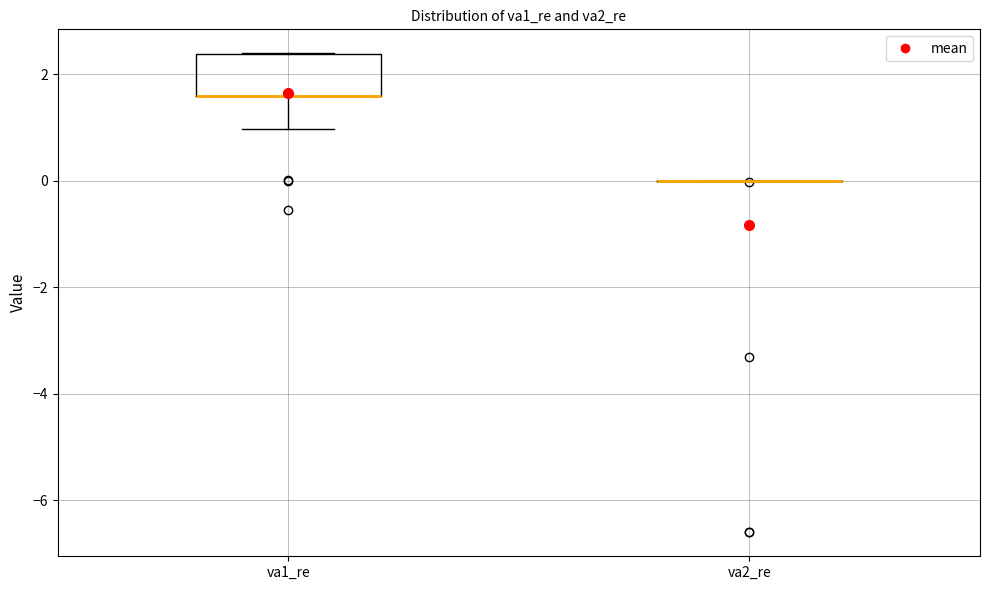

Reading left to right, transcribe this box plot: for each box, give where its median line is, the range the box spans, and where its two whiskers end, as read against the y-axis. The values are not printed on the chart, so give them approximately, as read against the axis.

va1_re: median 1.6 (drawn on the box's lower edge), box 1.6 to 2.4, whiskers 1.0 to 2.4
va2_re: box collapsed to a line at 0.0, whiskers 0.0 to 0.0